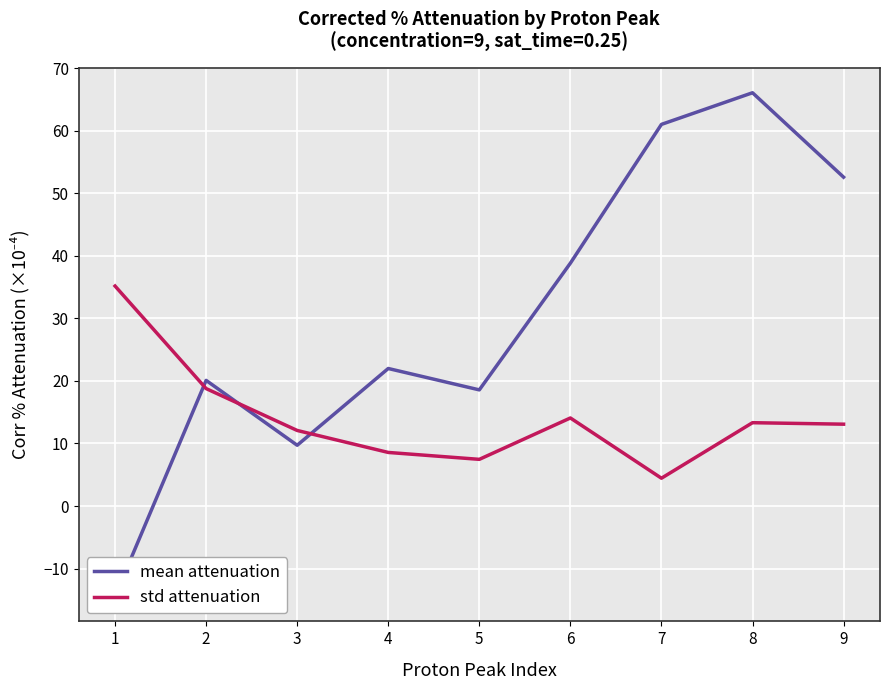

What is the total value across all series at 9?

65.7